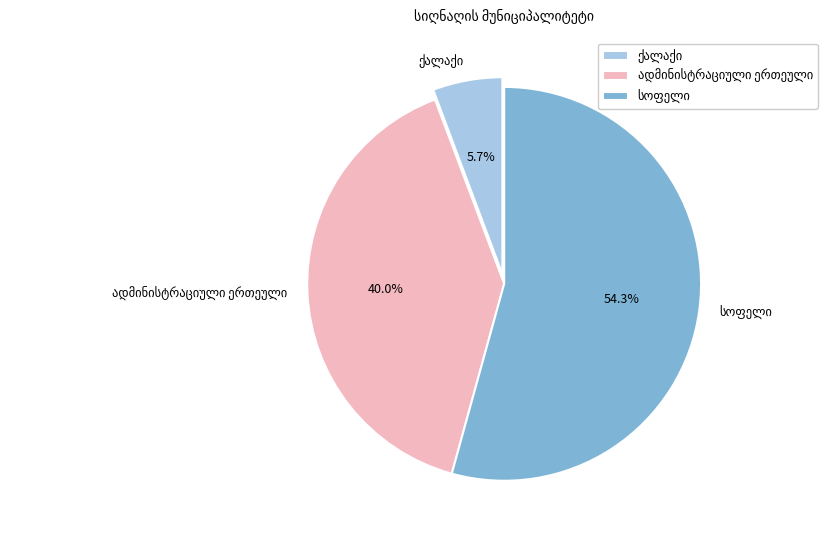

Is there any slice that represents more than half of the pie?

Yes